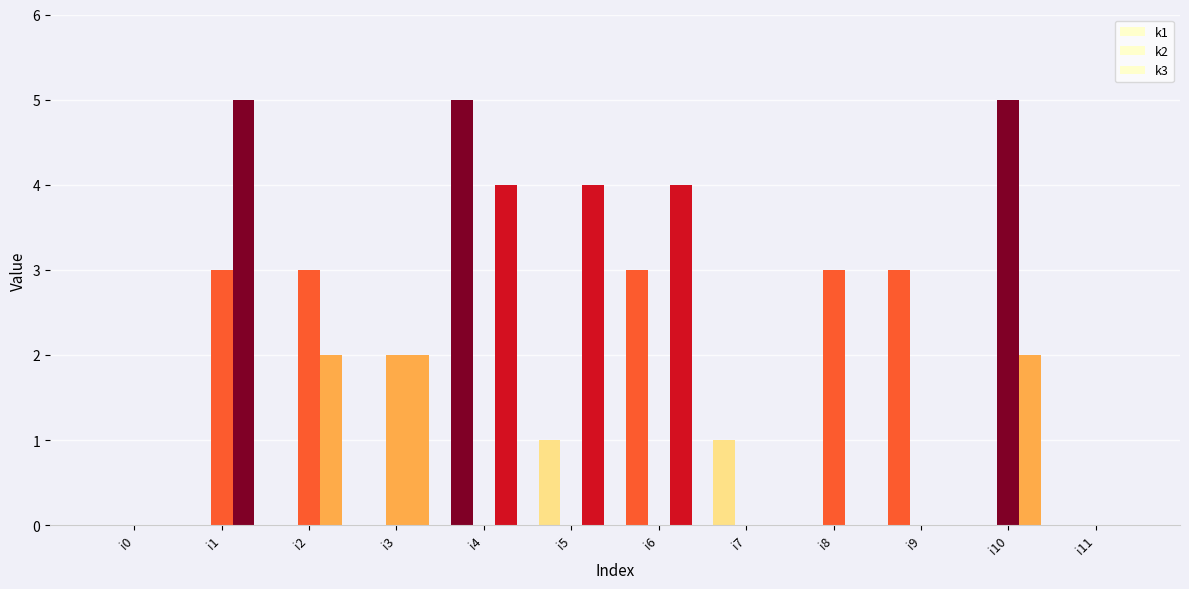

What is the average value of the k3 series?

2